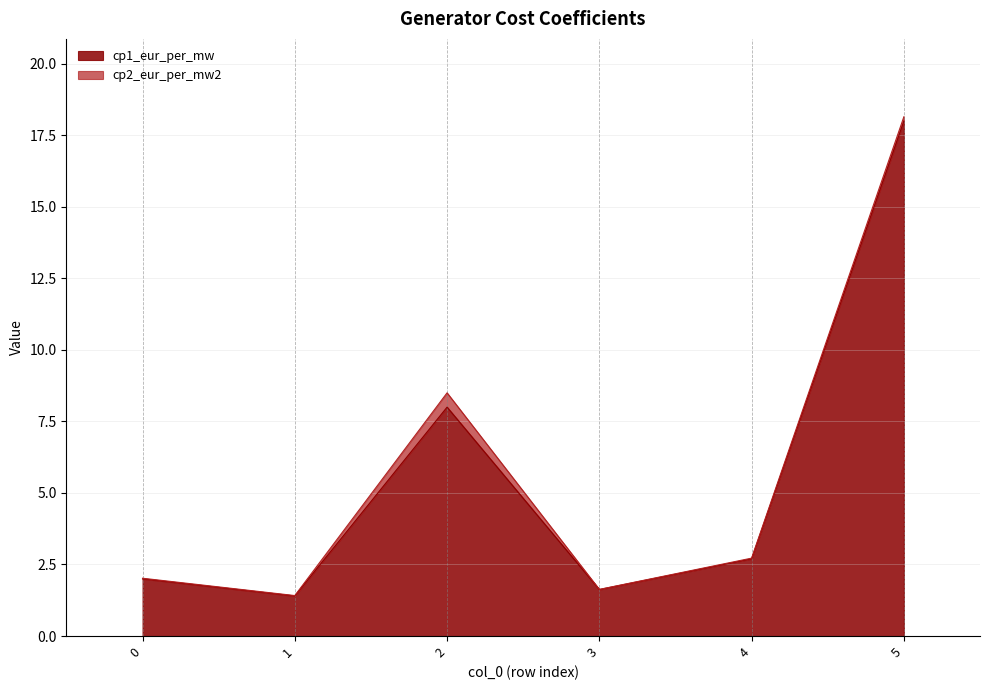

What is the ratio of the value at 4 to the value at 0?

1.4